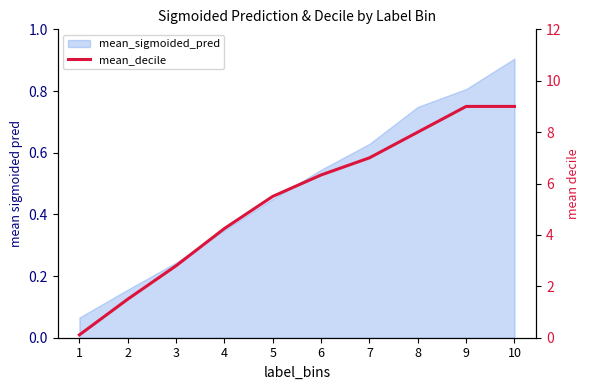

The value at 1 is 0.1. True or false?

False